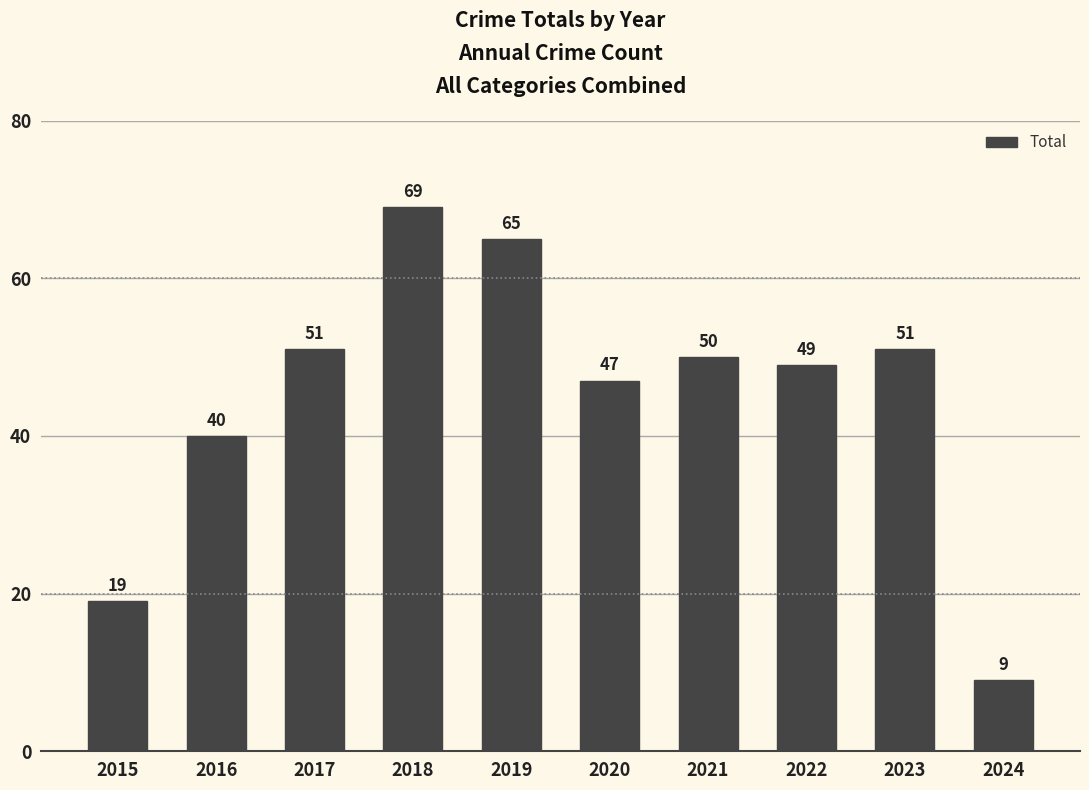

What is the value of the 3rd bar from the left?

51